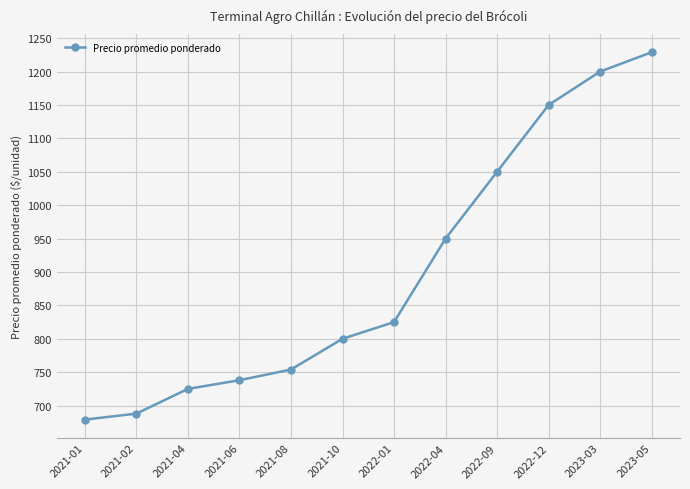

What is the value of the 4th point from the left?

738